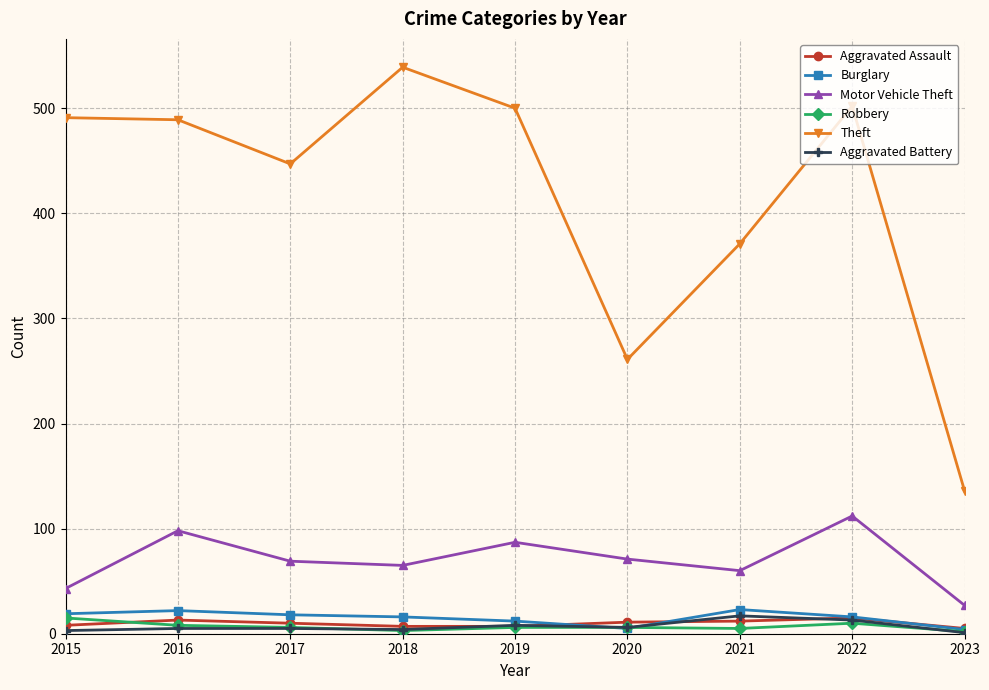

What are all the series names shown in the legend?

Aggravated Assault, Burglary, Motor Vehicle Theft, Robbery, Theft, Aggravated Battery